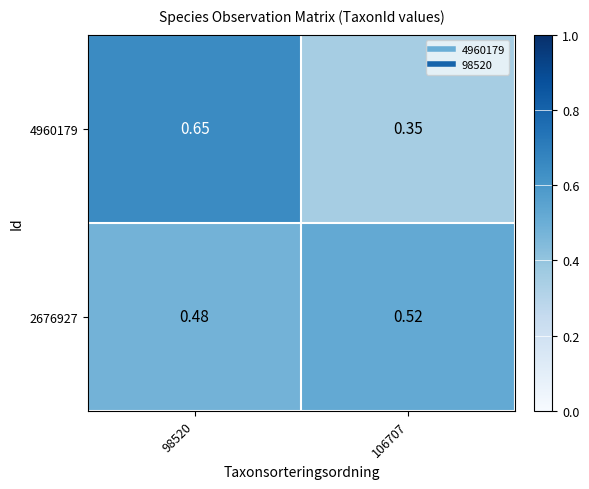

At which category is the sum across all series the highest?

98520